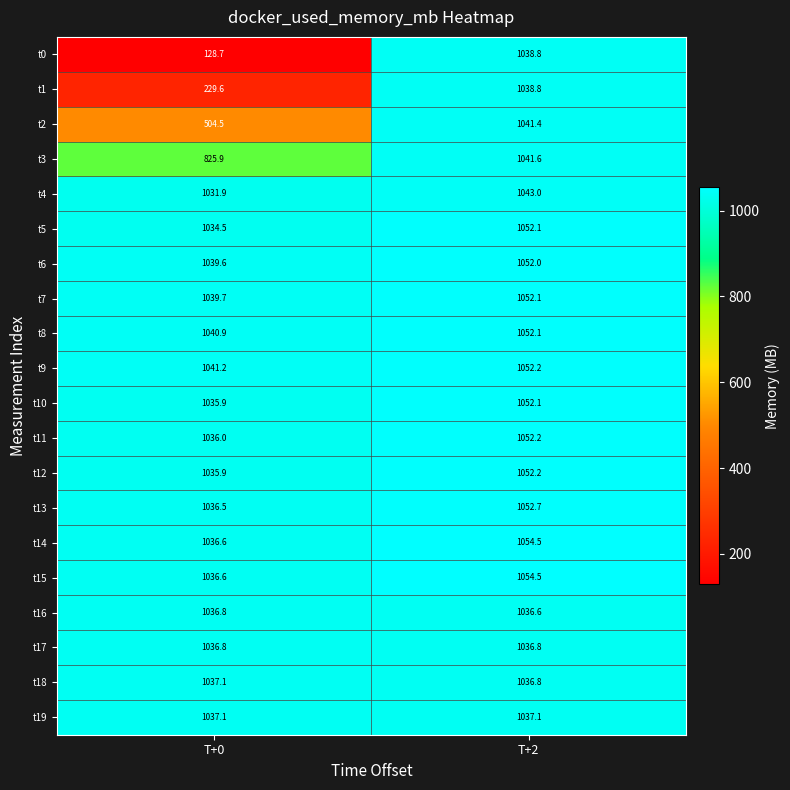

True or false: t16 has a value of 1036.8 at T+0.

True